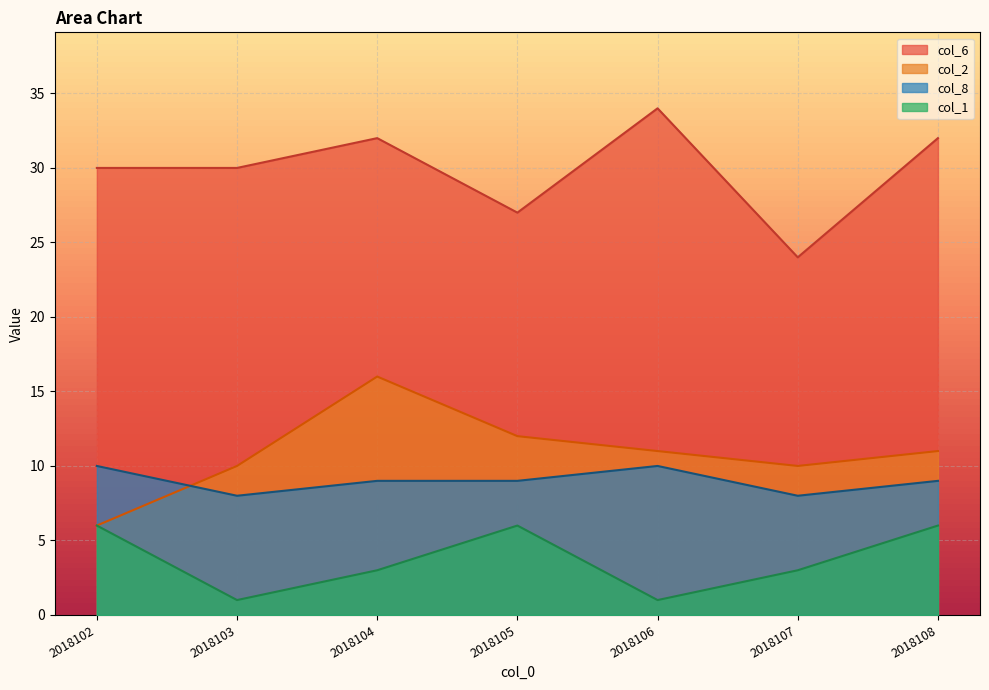

How many lines are shown in the chart?

4